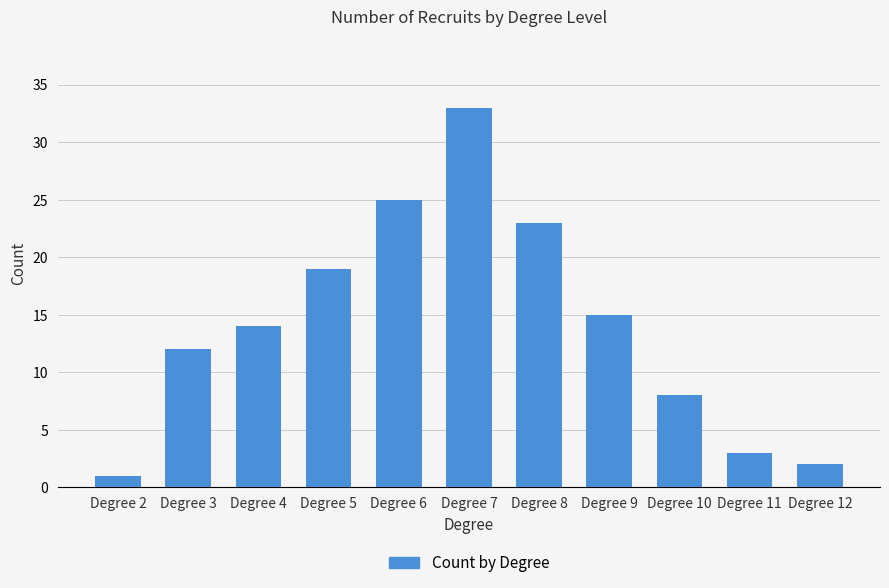

How many values are below 14?

5